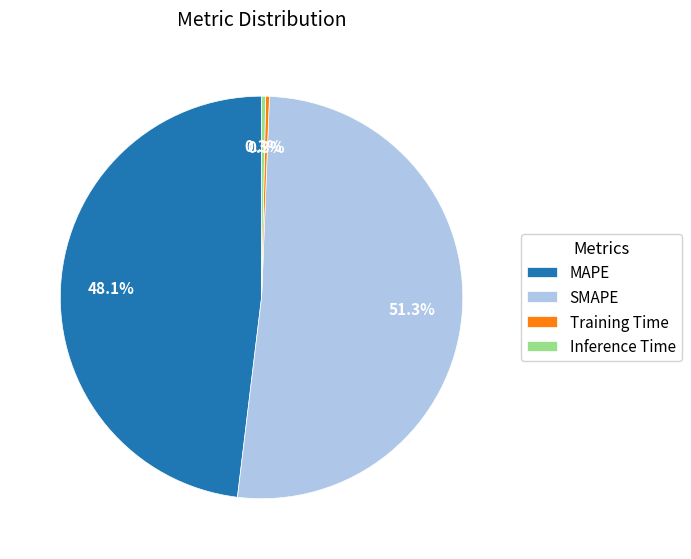

Which has a higher value, Training Time or MAPE?

MAPE